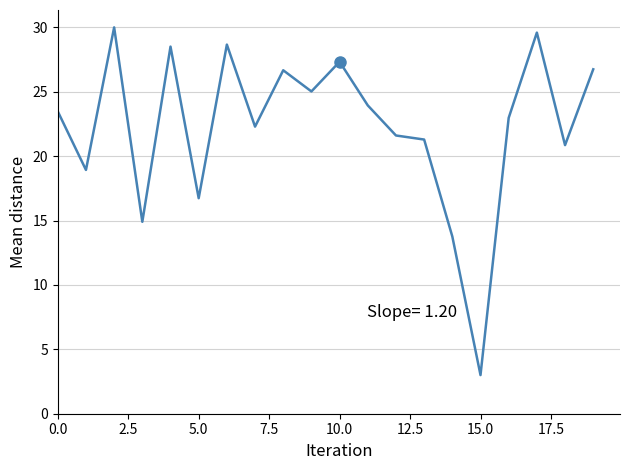

Reading left to right, what are all the values shown in this chart?

23.5	18.9	30.0	14.9	28.5	16.7	28.7	22.3	26.7	25.0	27.3	23.9	21.6	21.3	13.8	3.0	23.0	29.6	20.9	26.7